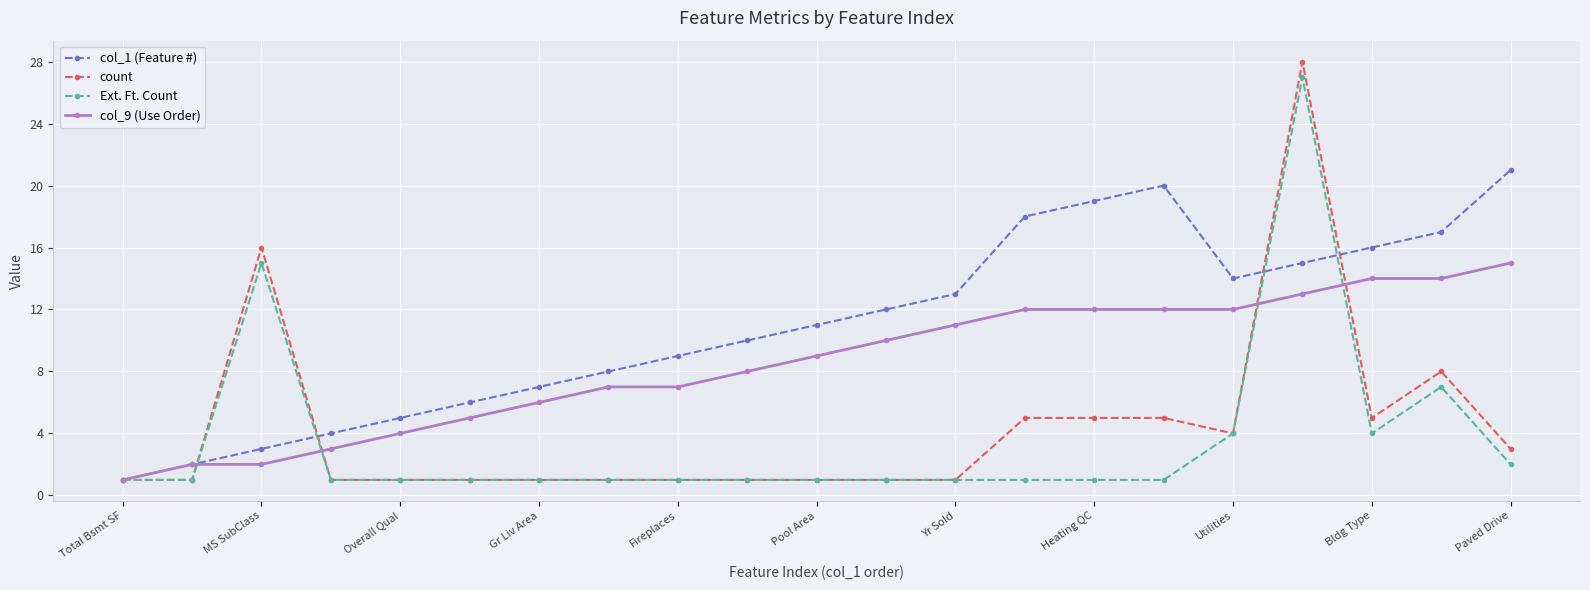

What is the maximum value for Ext. Ft. Count?

27